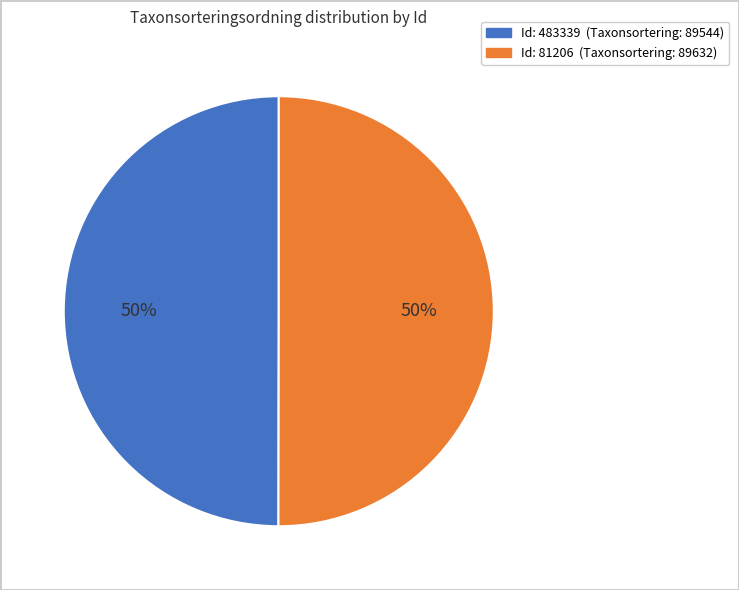

To the nearest percent, what is the average slice percentage?

50%